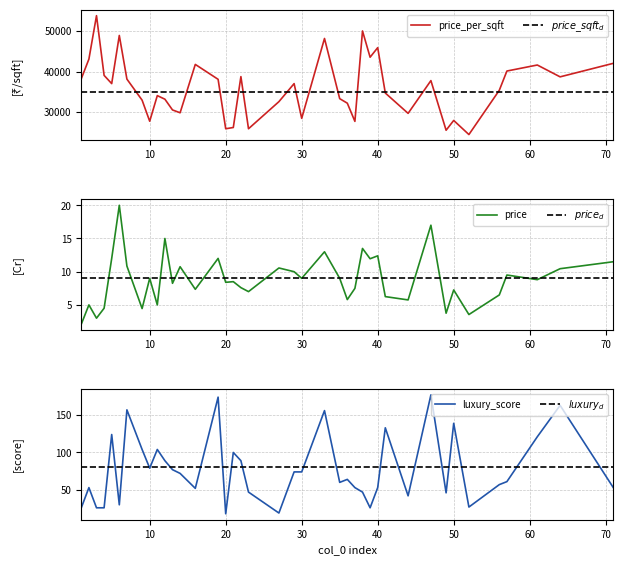

Rank the categories by price value from highest to lowest.

6, 47, 12, 38, 33, 40, 5, 19, 39, 71, 7, 14, 27, 64, 29, 57, 10, 30, 35, 61, 21, 20, 13, 22, 37, 16, 50, 23, 56, 41, 36, 44, 2, 11, 4, 9, 49, 52, 3, 1